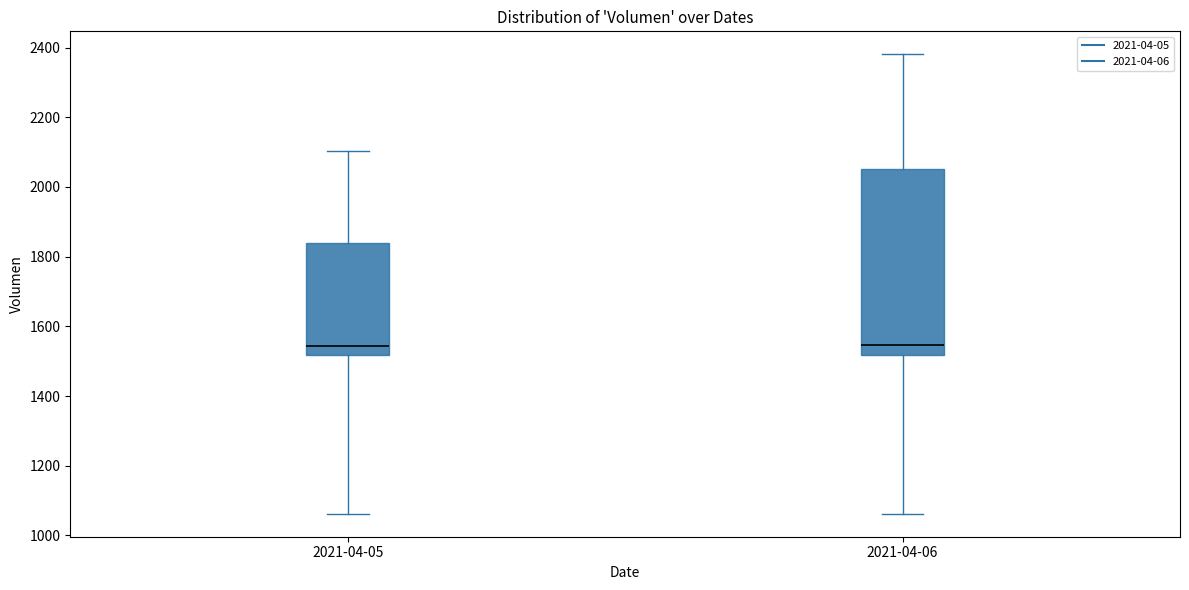

Reading left to right, read every box against the y-axis: the position of its median line, the range the box covers, and the ends of its whiskers. The values are not printed on the chart, so give them approximately, as read against the axis.

2021-04-05: median 1540, box 1520 to 1840, whiskers 1060 to 2100
2021-04-06: median 1540, box 1520 to 2060, whiskers 1060 to 2380